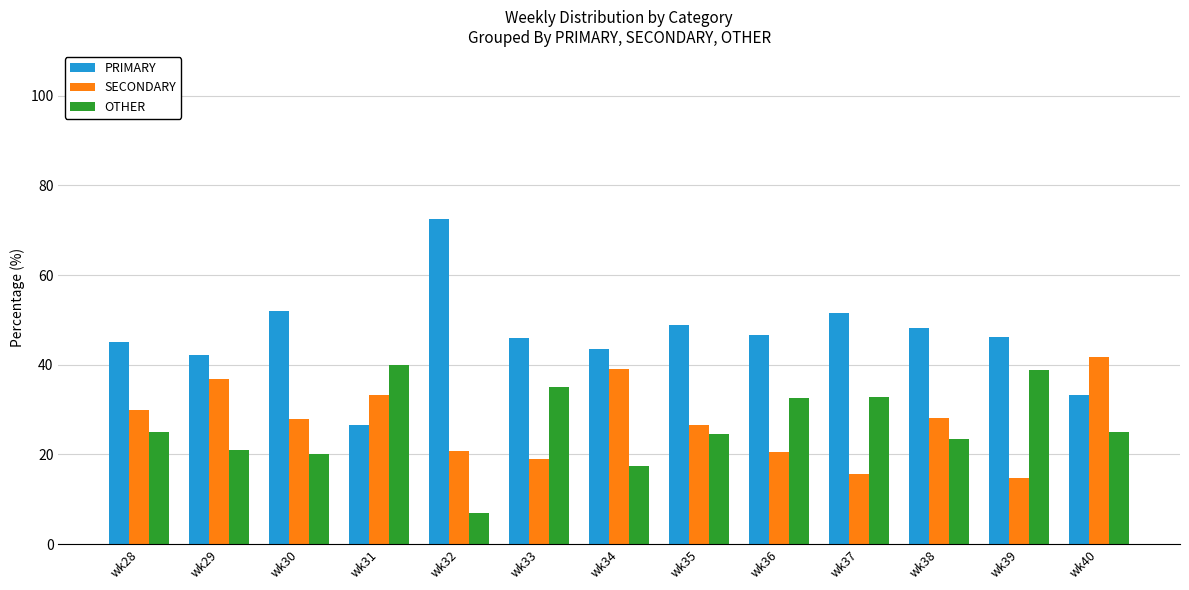

At how many categories does at least one series exceed 13?

13